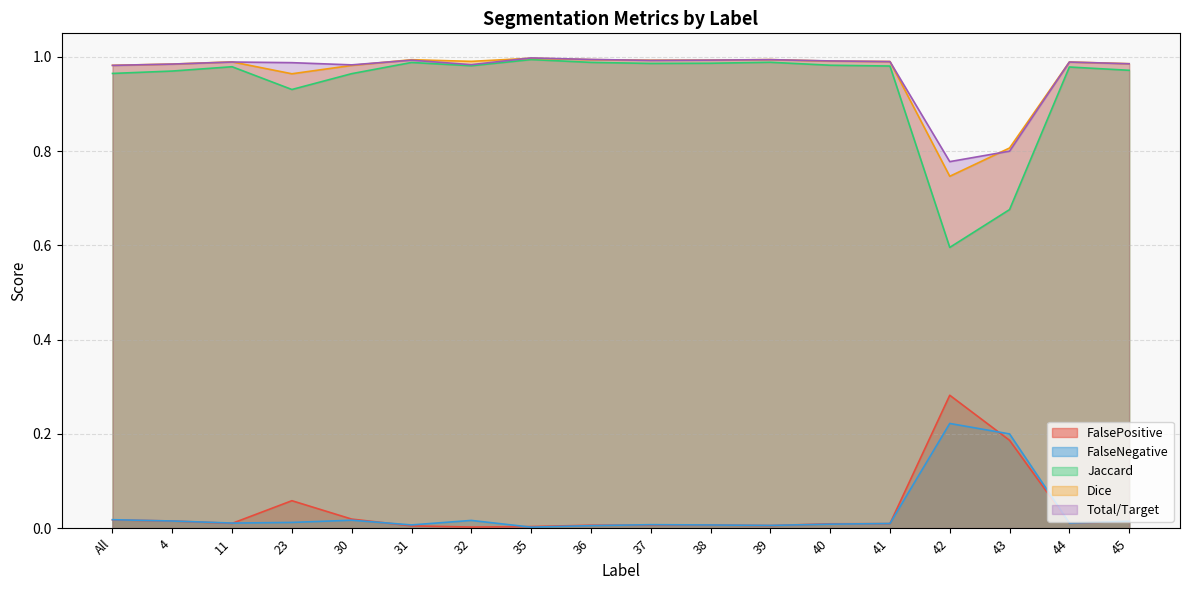

True or false: FalseNegative and Dice intersect in this chart.

False